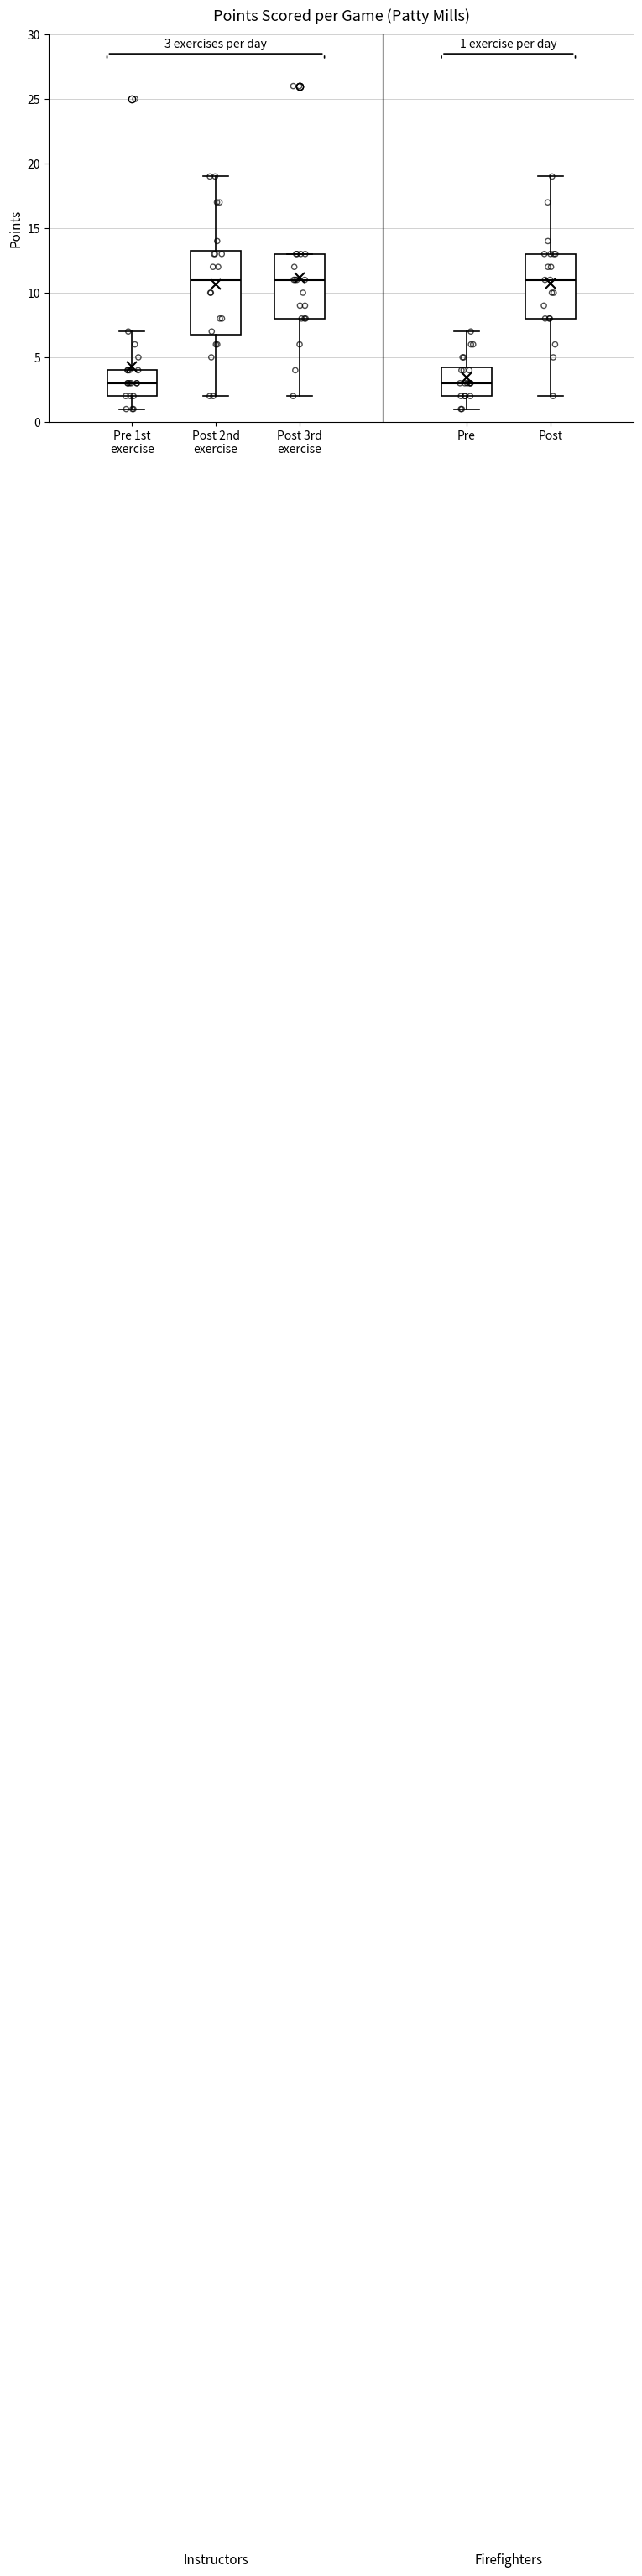

Which box is the tallest, from its lower edge to its upper edge?

Post 2nd exercise